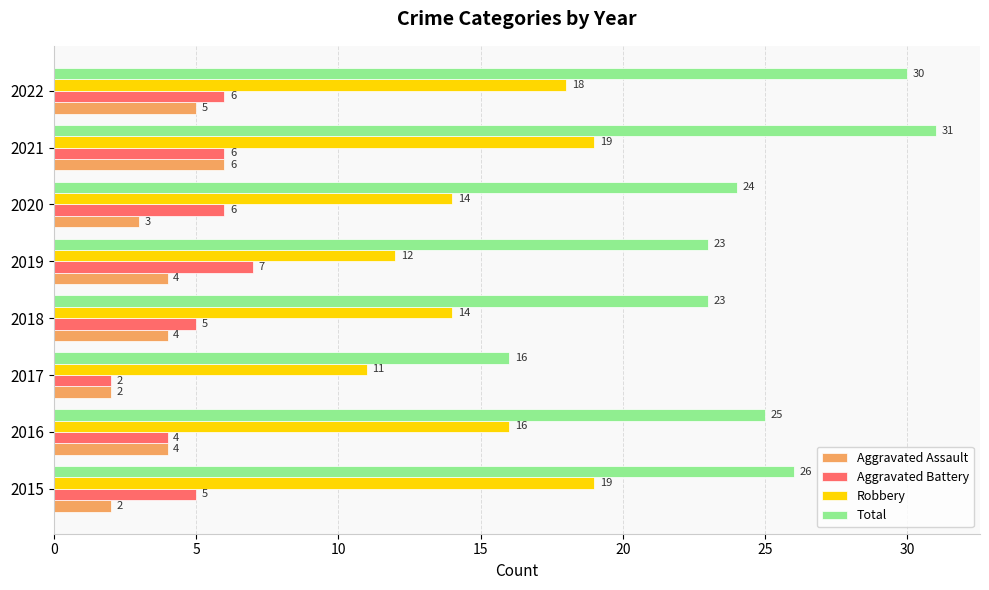

At which category is the sum across all series the highest?

2021